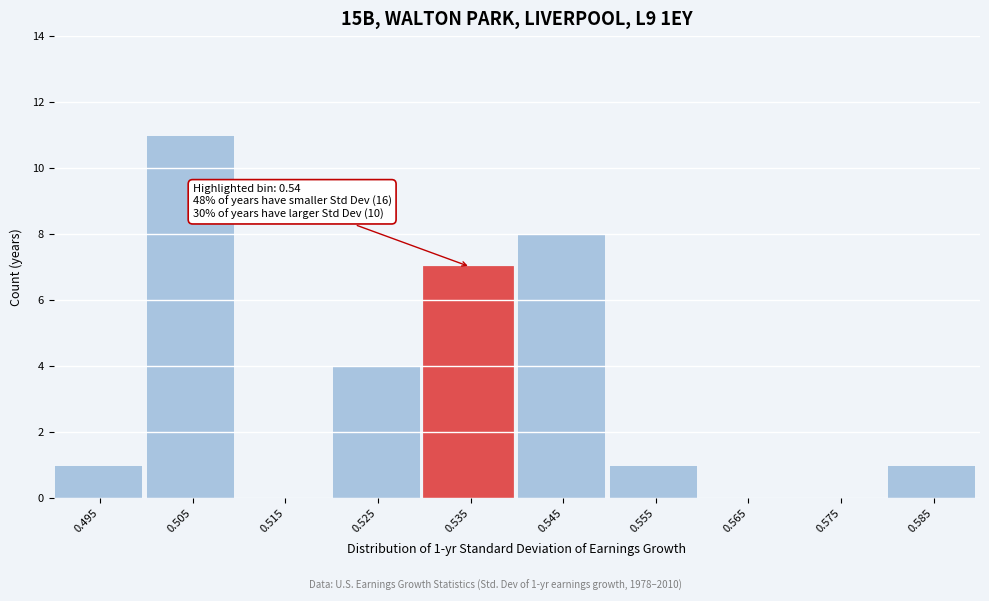

Reading left to right, list all the values displayed in this chart.

0.495=1	0.505=11	0.515=0	0.525=4	0.535=7	0.545=8	0.555=1	0.565=0	0.575=0	0.585=1